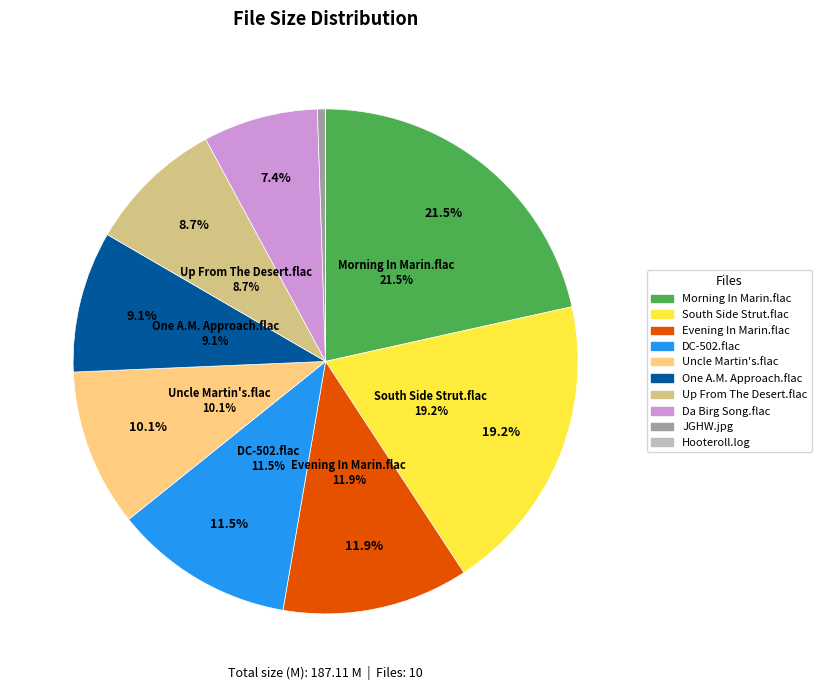

True or false: 04 Up From The Desert.flac accounts for 9% of the total.

True